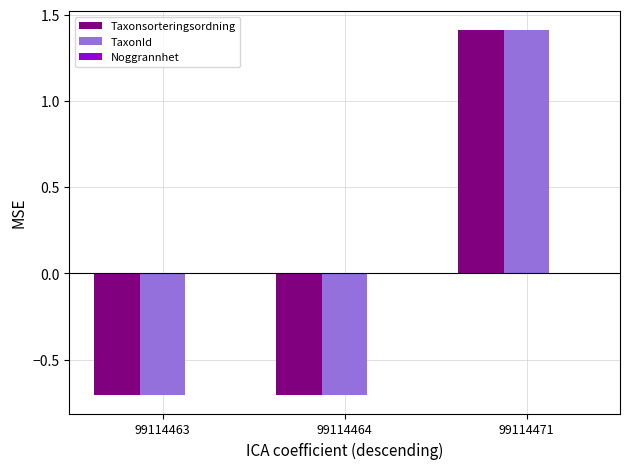

How many data points in TaxonId are above 0?

1